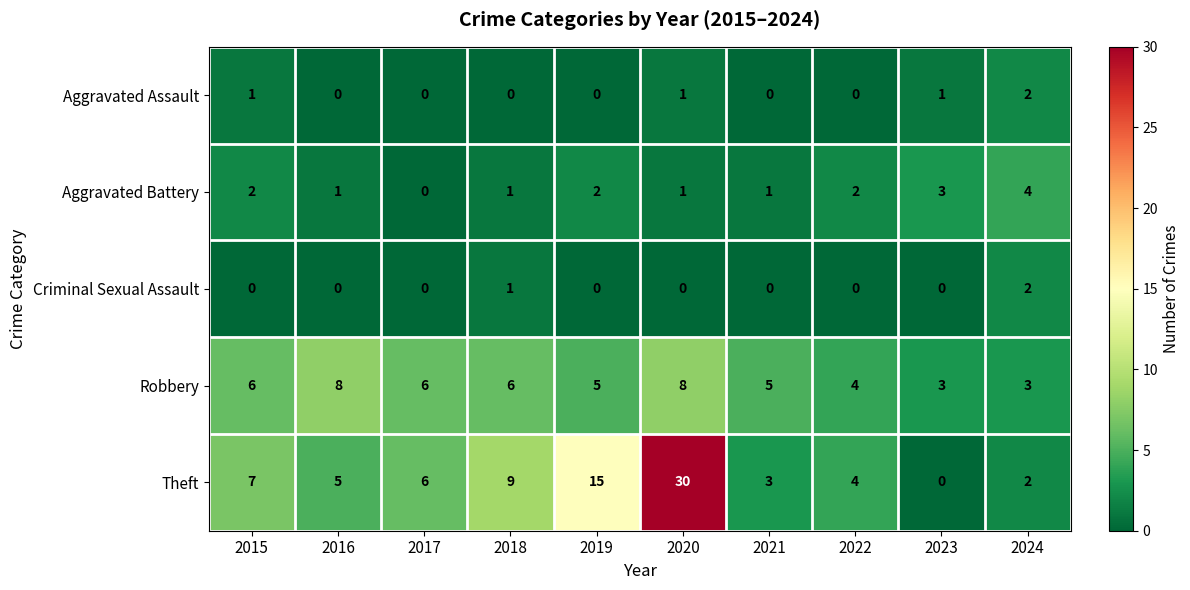

Read the Robbery value at 2024.

3